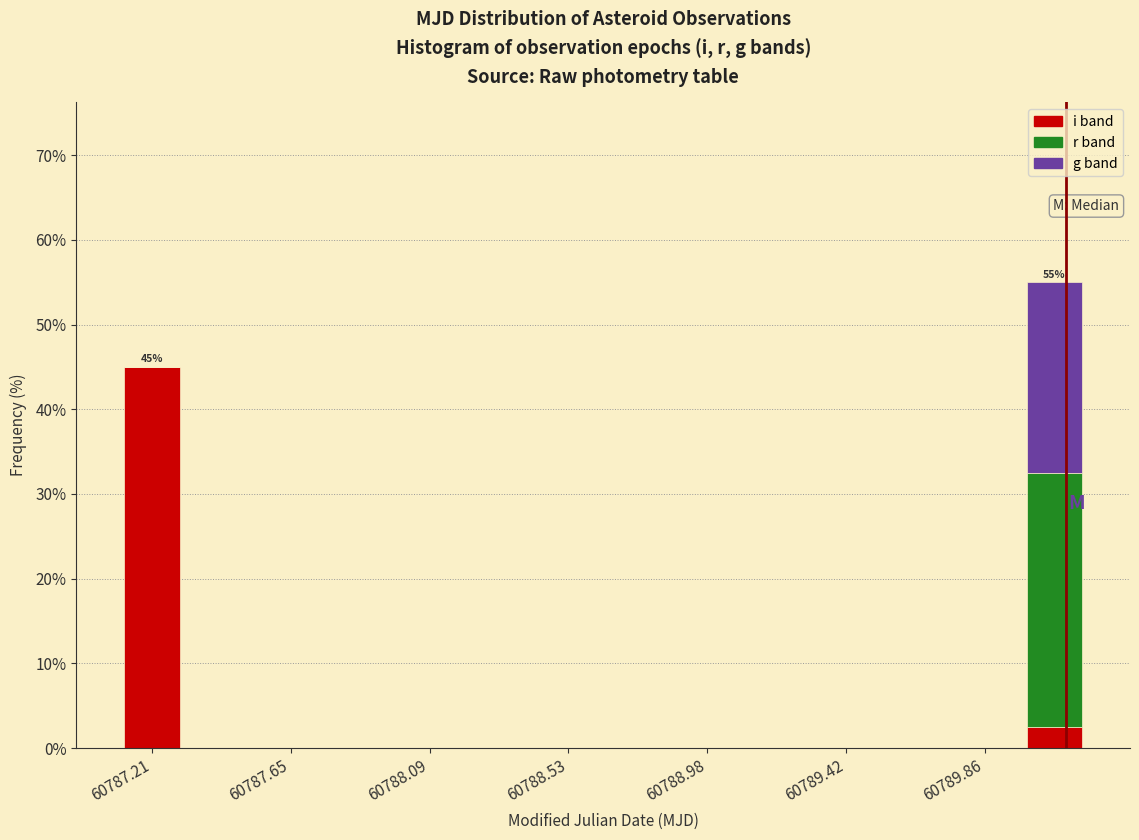

Which range on the x-axis has the tallest stacked bar (by total height)?

60789.95 to 60790.20